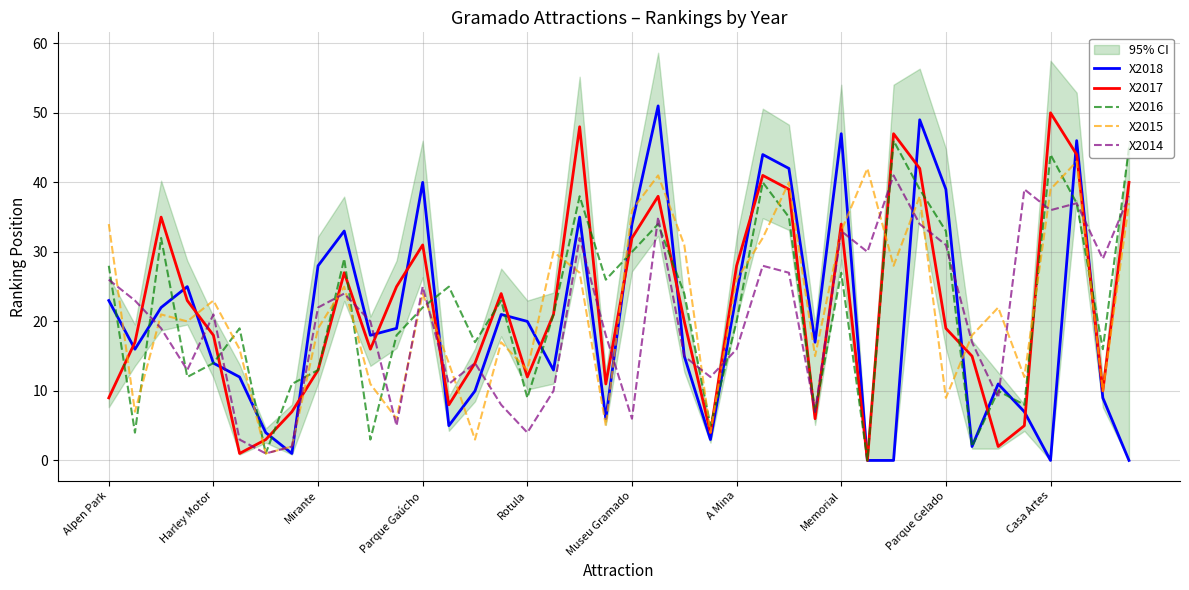

Count the number of categories in the chart.

40